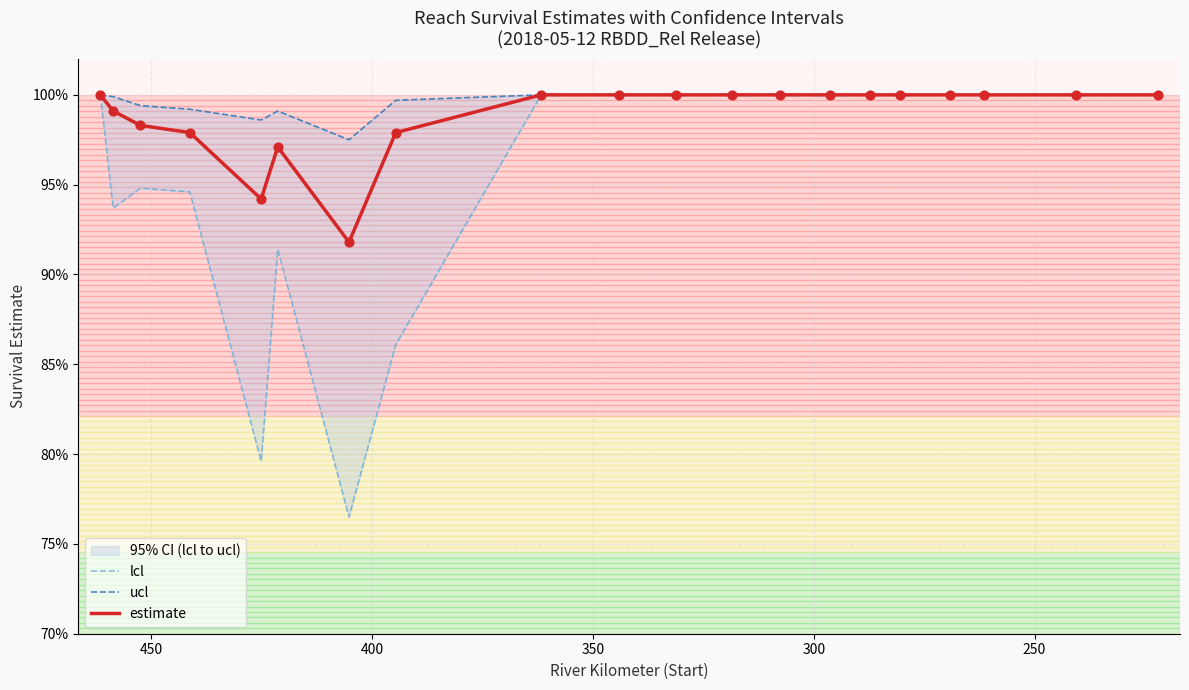

Which series reaches the maximum Y coordinate?

lcl